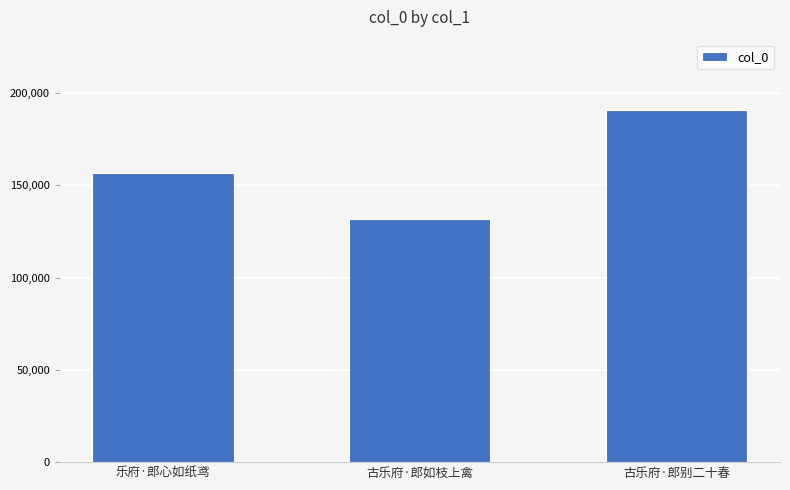

What value does the data have at 乐府·郎心如纸鸢, to the nearest 10?

156740